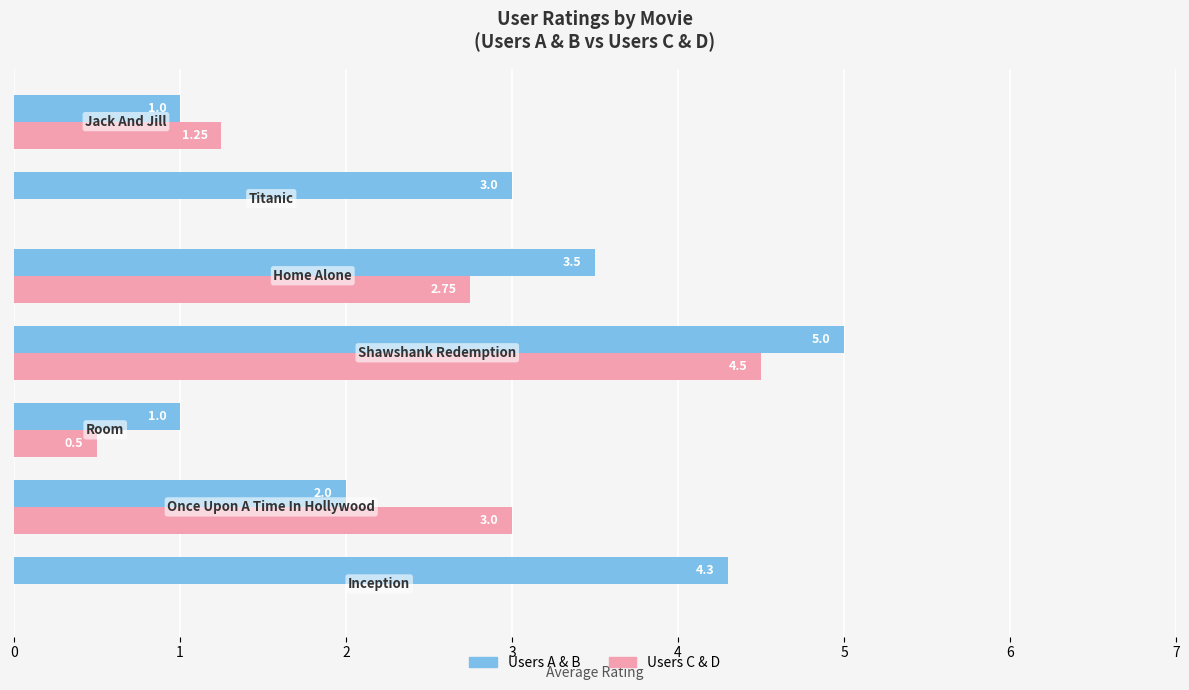

Which series has the largest total across all categories?

Users A & B